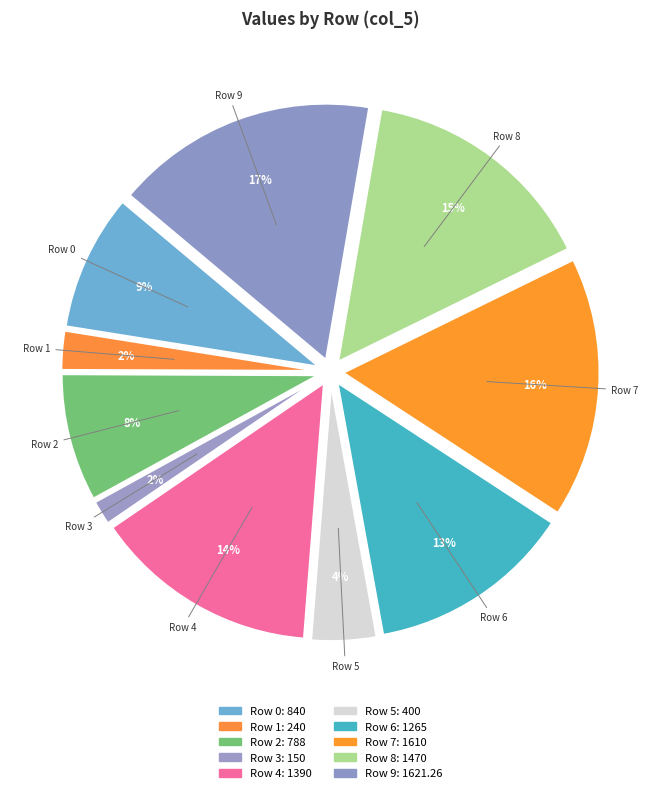

Which category has the smallest portion of the pie?

3